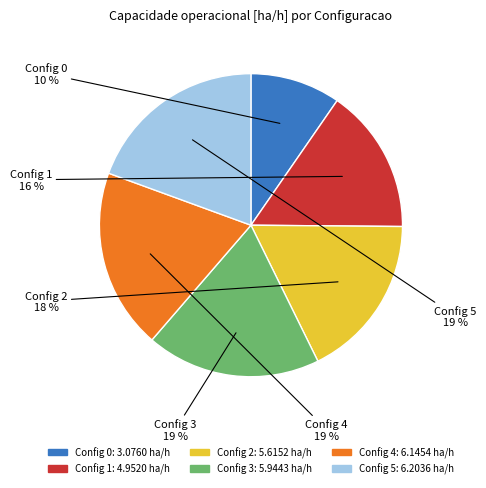

To the nearest percent, what is the average slice percentage?

17%